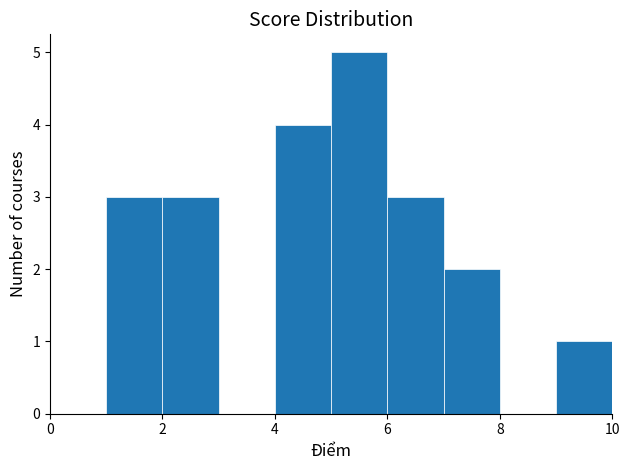

What is the height of the bar covering 7 to 8 on the x-axis? The values are not printed on the chart, so give them approximately, as read against the axis.

2